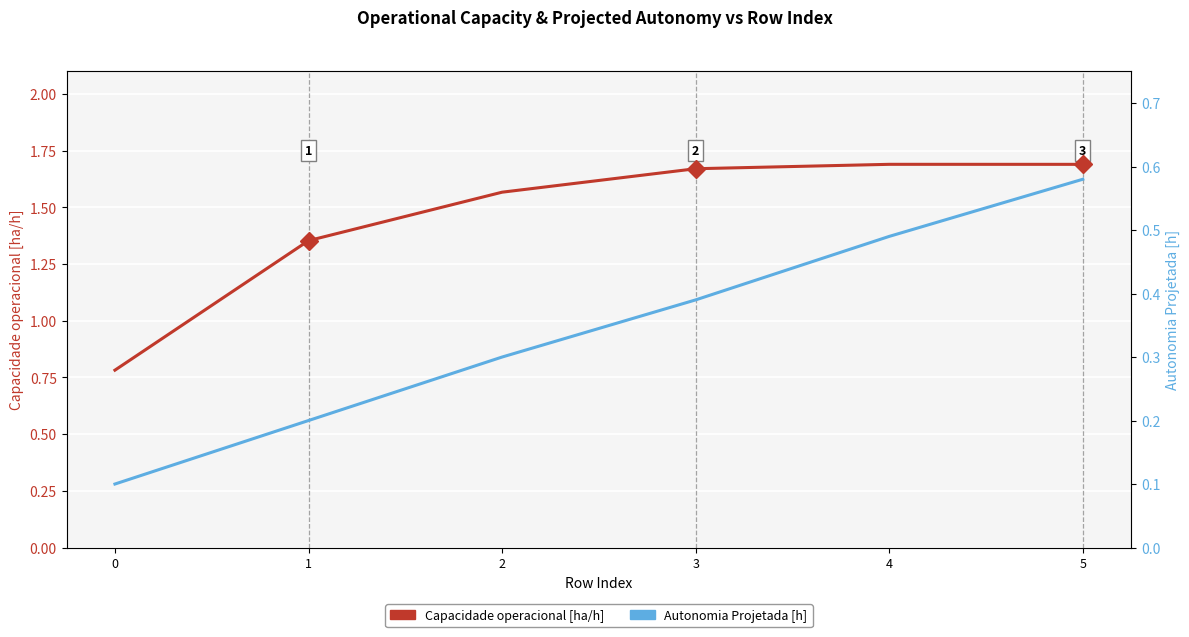

How many data points does each series have?

6